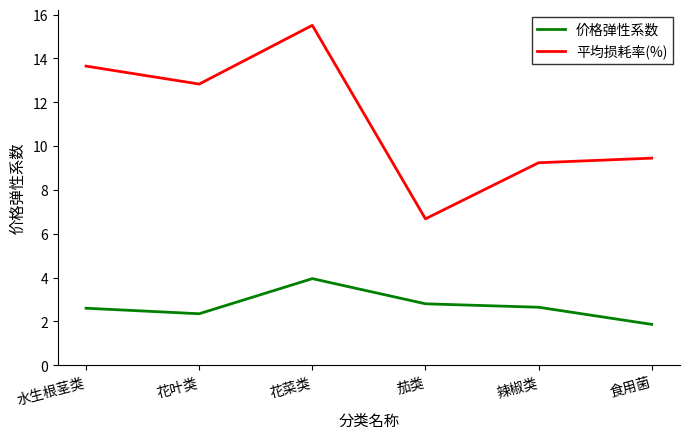

True or false: 价格弹性系数 has a value of 0.6 at 食用菌.

False